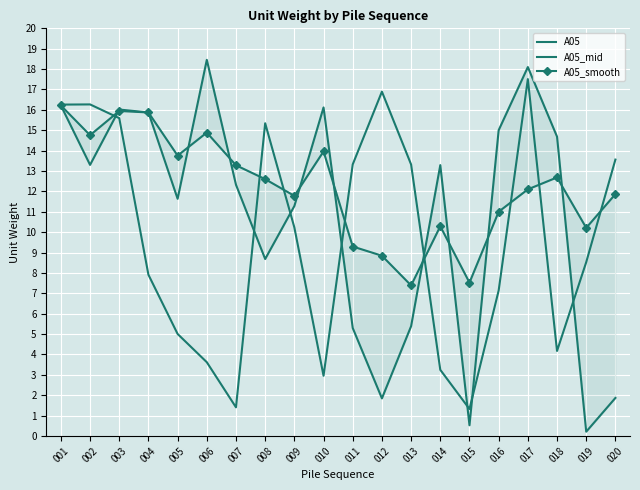

Reading right to left, extract all data points from this chart.

A05: 1.9	0.2	14.7	18.1	15.0	0.5	13.3	5.4	1.8	5.3	16.1	11.3	8.7	12.3	18.5	11.6	15.9	16.0	13.3	16.2
A05_mid: 13.6	8.5	4.2	17.5	7.1	1.3	3.2	13.3	16.9	13.3	3.0	10.2	15.3	1.4	3.6	5.0	7.9	15.6	16.3	16.3
A05_smooth: 11.9	10.2	12.7	12.1	11.0	7.5	10.3	7.4	8.8	9.3	14.0	11.8	12.6	13.3	14.9	13.8	15.9	15.9	14.8	16.2